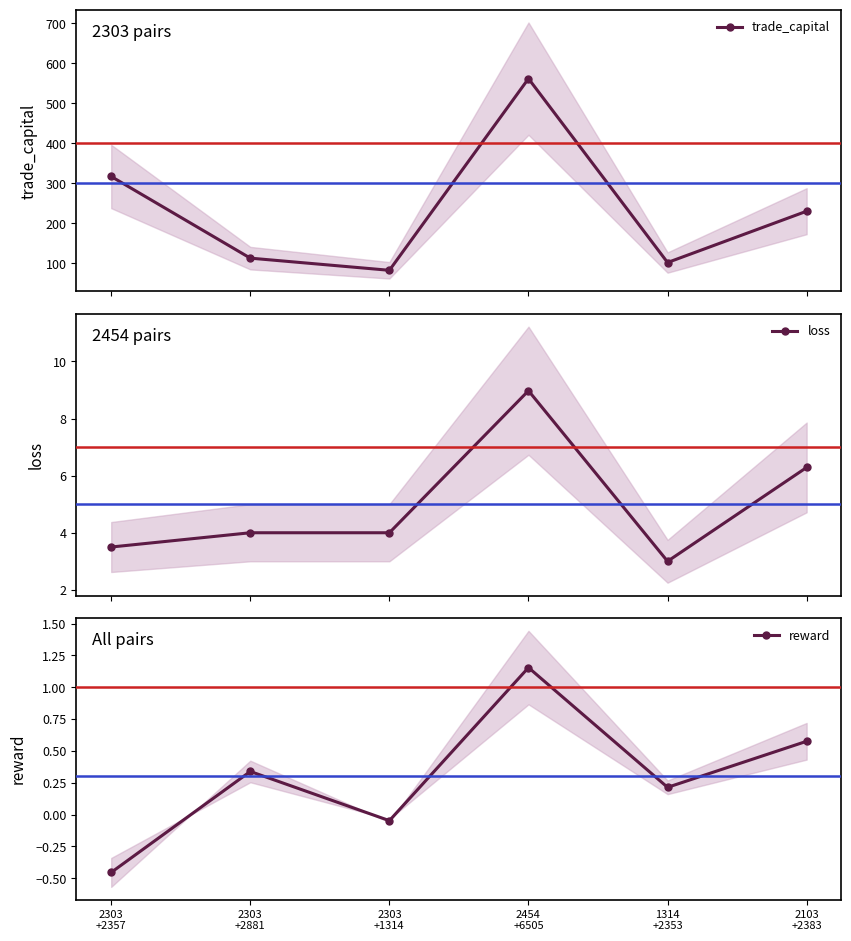

What is the spread (max minus min) of values at 2303
+1314?

82.3